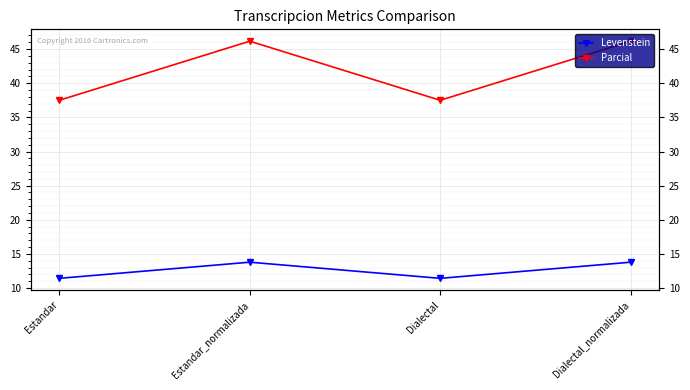

Does the chart display data point markers on the line(s)?

Yes